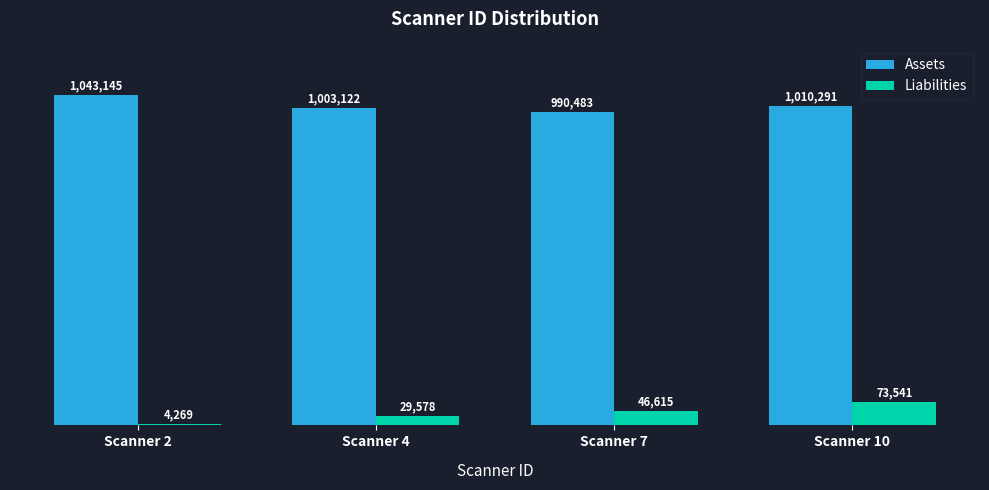

Reading left to right, what are all the values shown in this chart?

Assets: Scanner 2=1043145	Scanner 4=1003122	Scanner 7=990483	Scanner 10=1010291
Liabilities: Scanner 2=4269	Scanner 4=29578	Scanner 7=46615	Scanner 10=73541